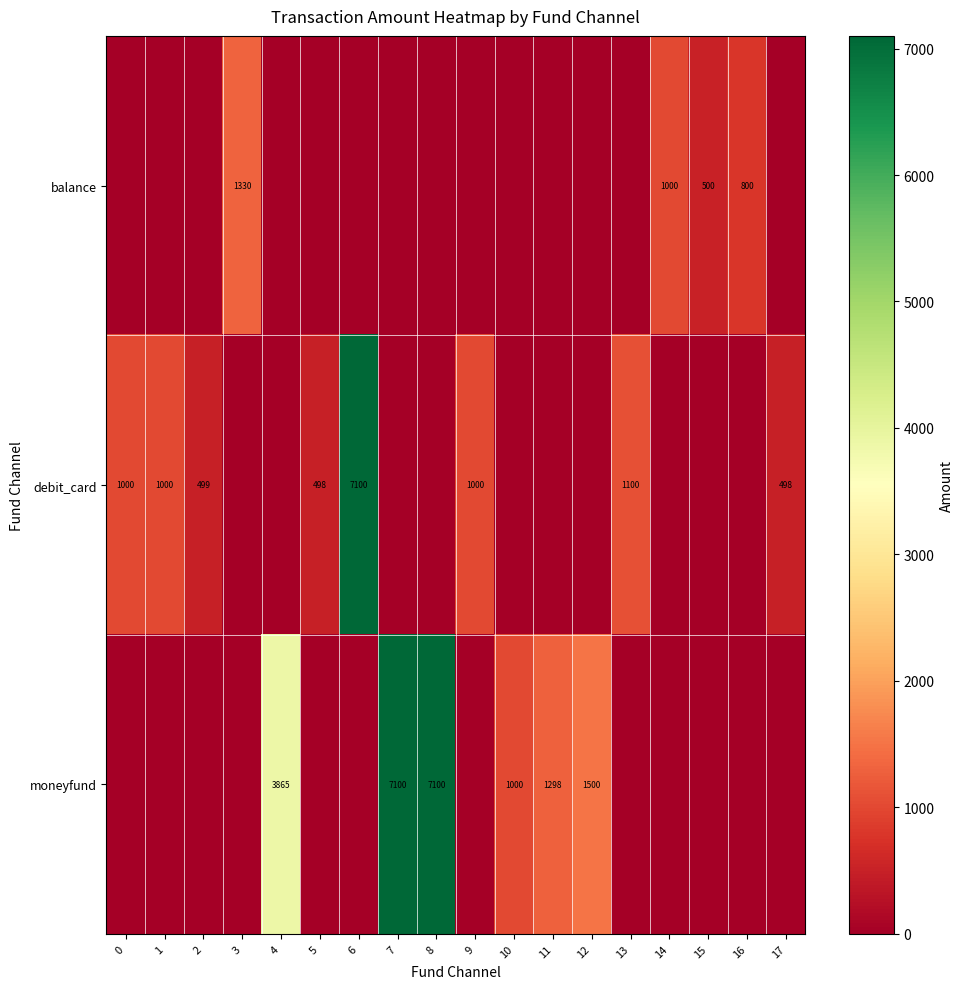

Is the value of debit_card at 13 greater than the value of moneyfund at 12?

No